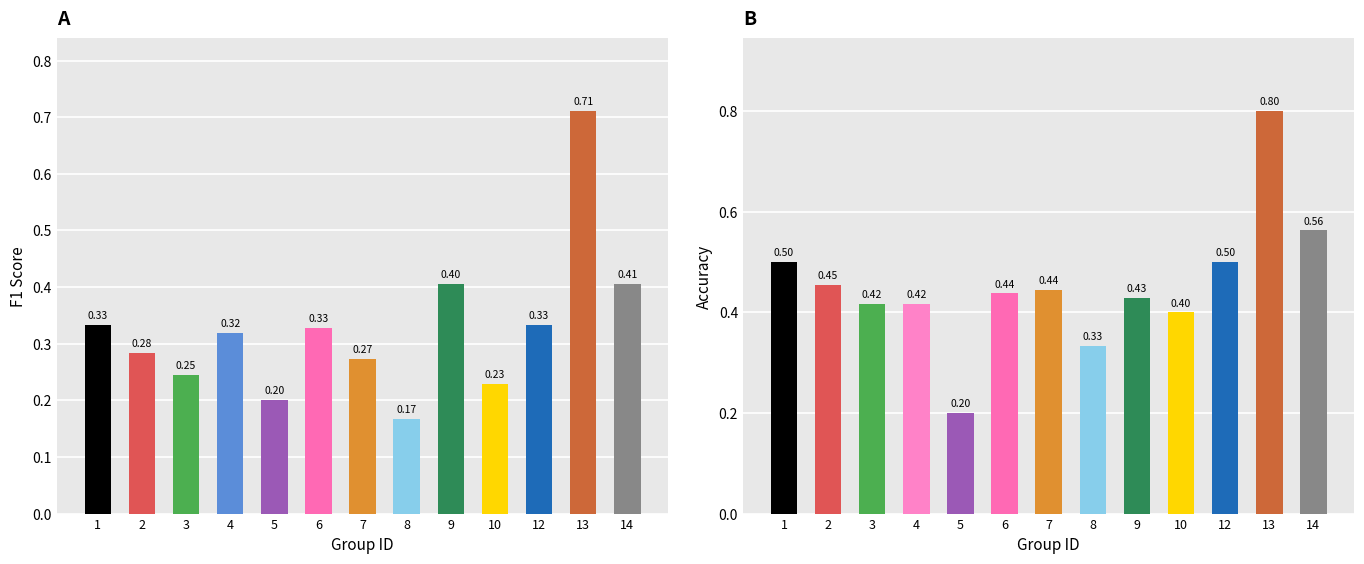

At which category does the chart reach its minimum across all series?

8